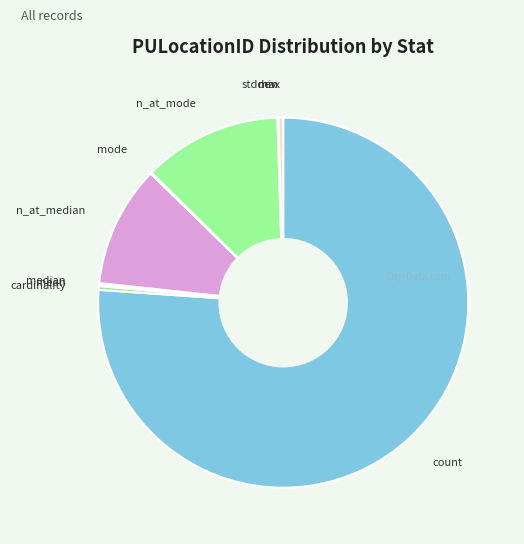

Is it true that count is 76% of the pie?

True